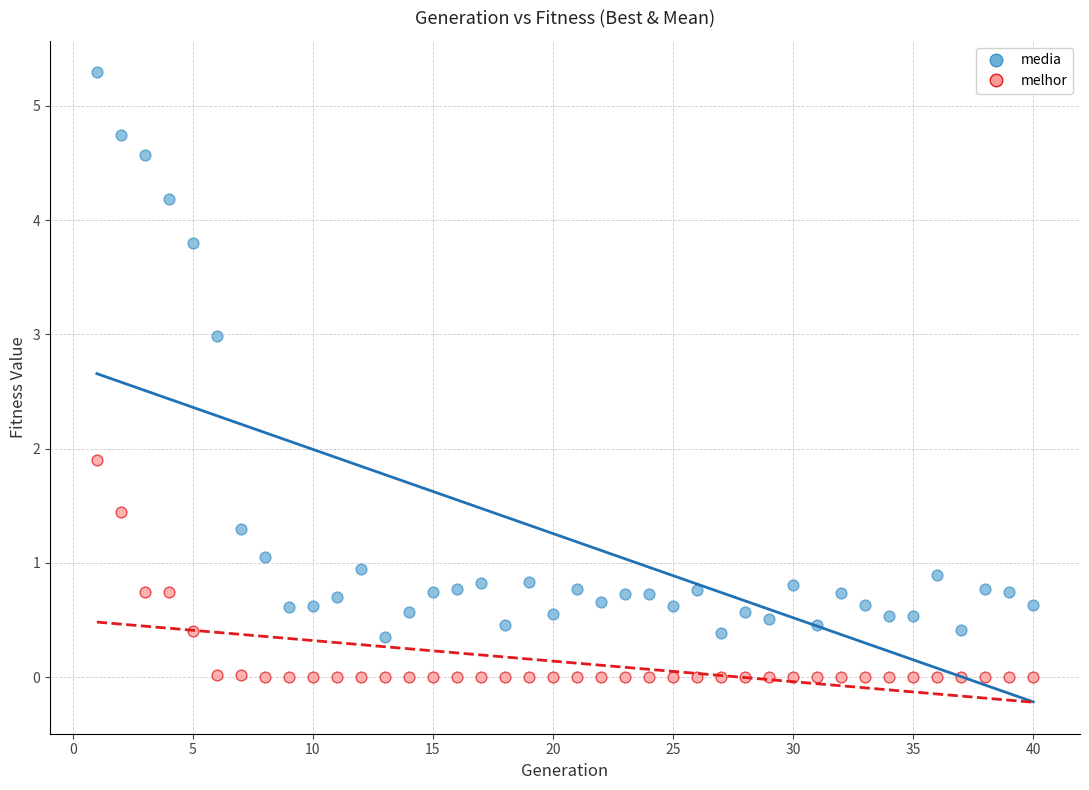

Across all data points, what is the range of X values (max minus min)?

39.0